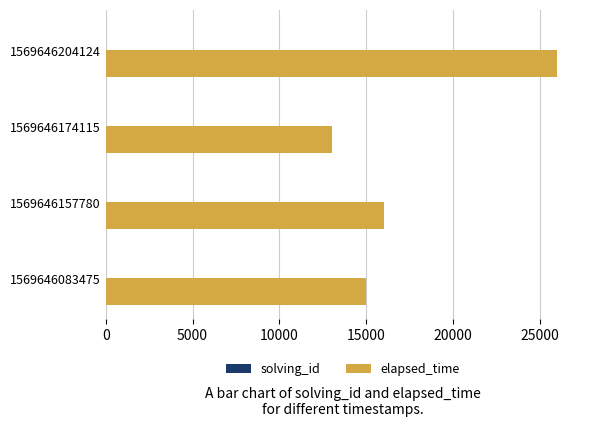

True or false: elapsed_time has a value of 26000 at 1569646204124.

True